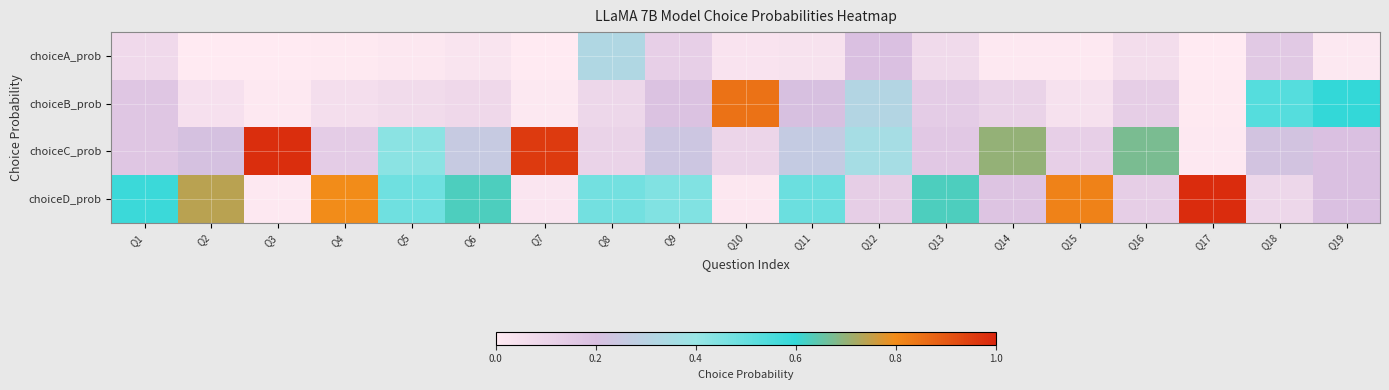

Between Q7 and Q18, which series saw the biggest shift?

choiceC_prob